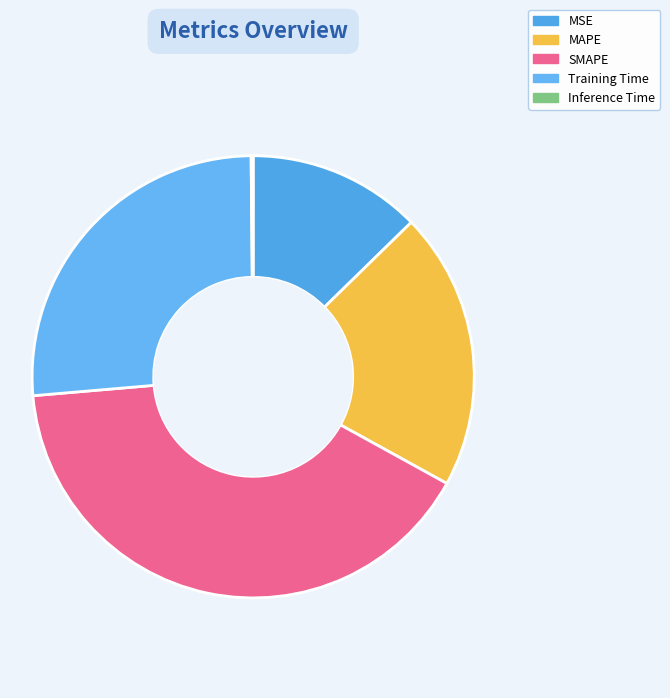

What is the smallest slice in the pie chart?

Inference Time